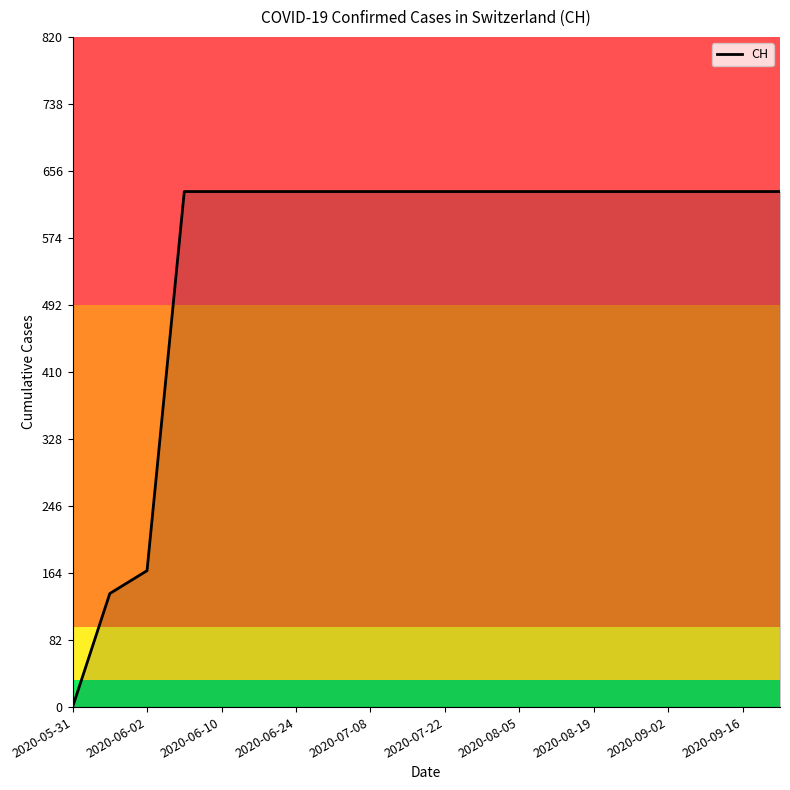

Reading left to right, what are all the values shown in this chart?

0	139	167	631	631	631	631	631	631	631	631	631	631	631	631	631	631	631	631	631